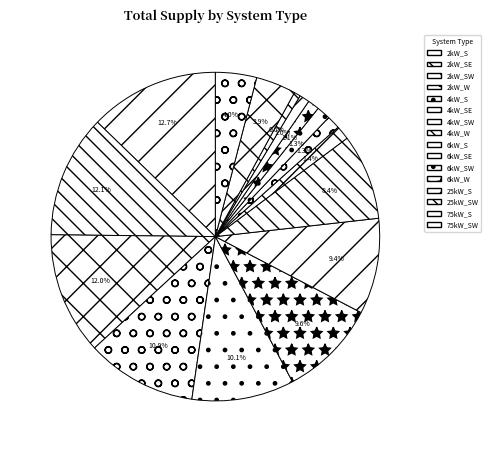

How many segments does this pie chart have?

16